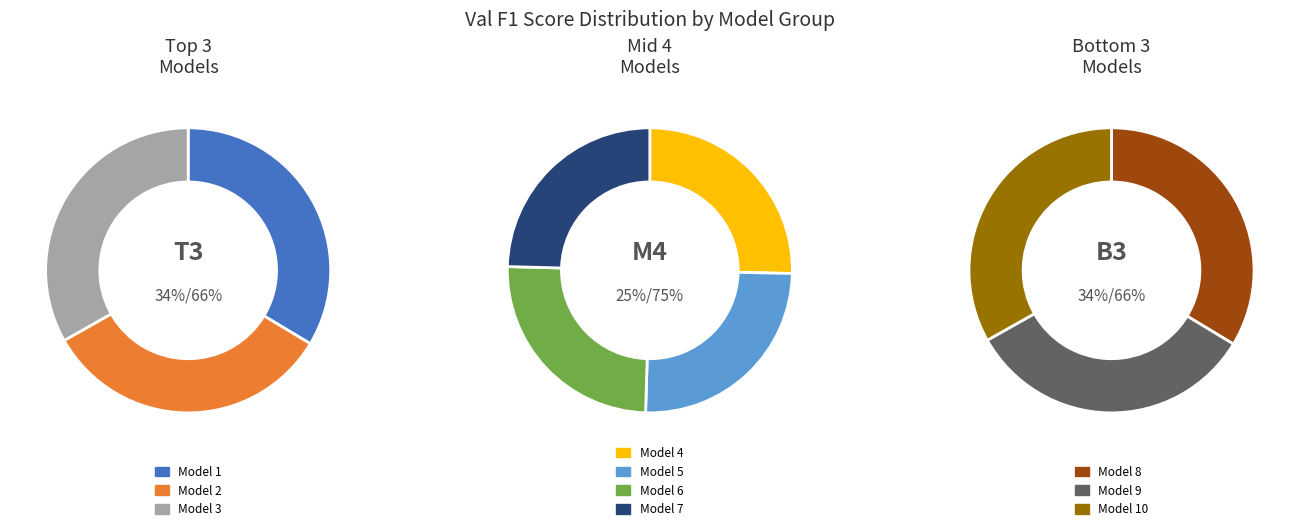

Which category has the biggest portion of the pie?

Model 1